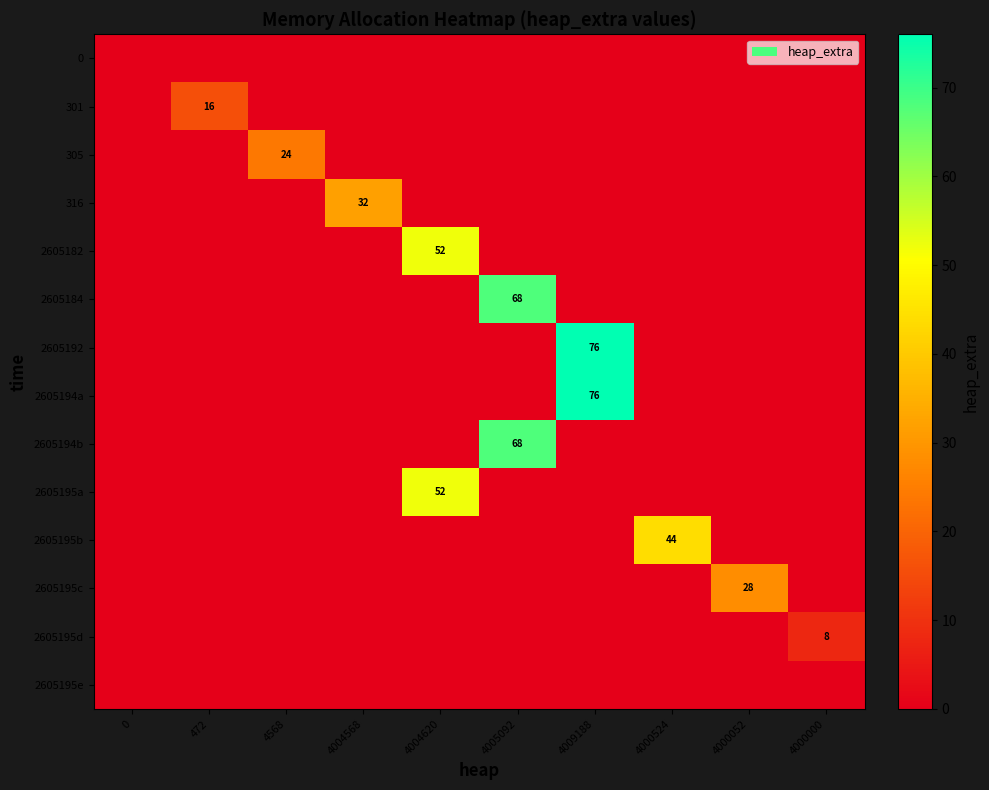

True or false: 2605195c has a value of 28 at 4000052.

True